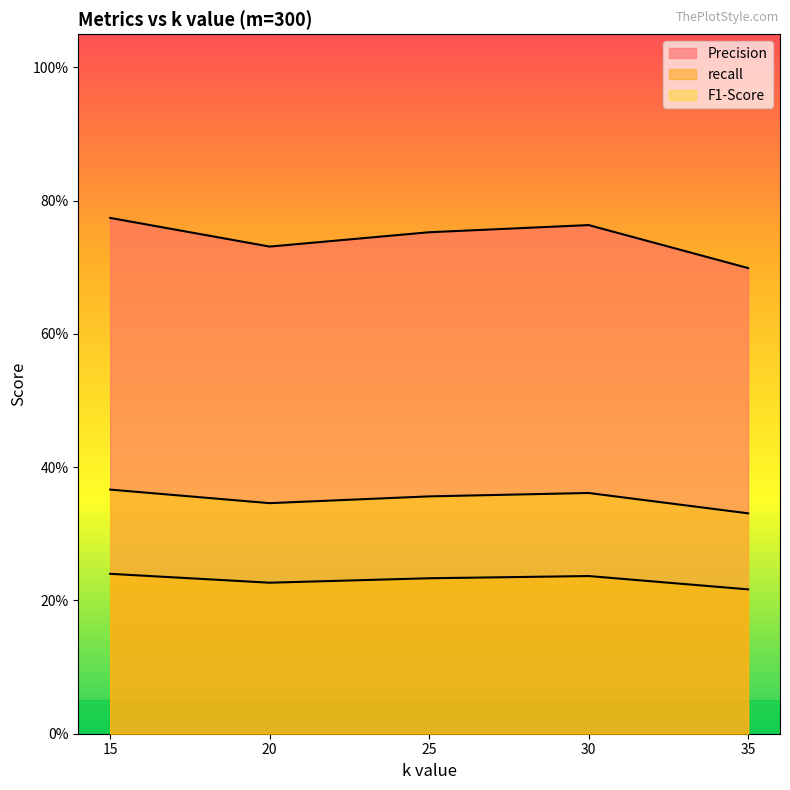

The F1-Score series shows 0.4 at 25. True or false?

True